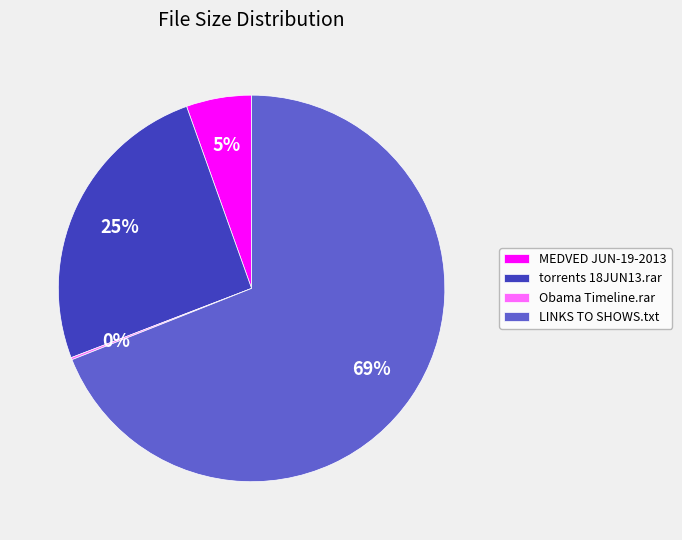

Which category accounts for the majority?

LINKS TO SHOWS.txt